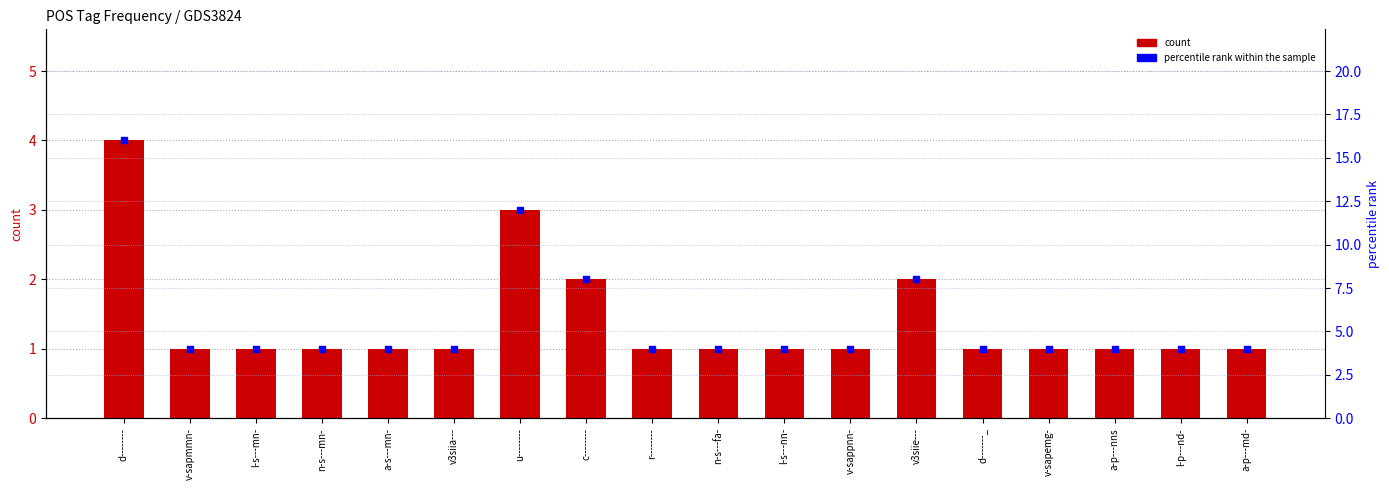

Which series reaches the maximum Y coordinate?

percentile rank within the sample